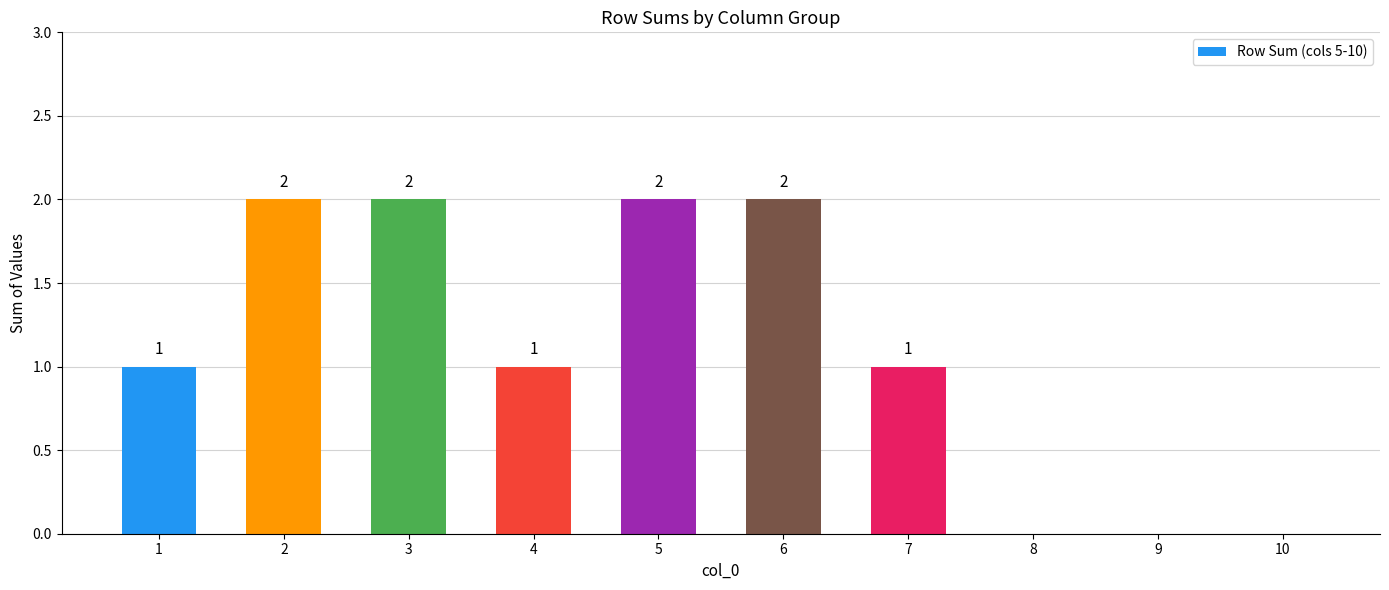

True or false: the data shows 1 at 1.

True